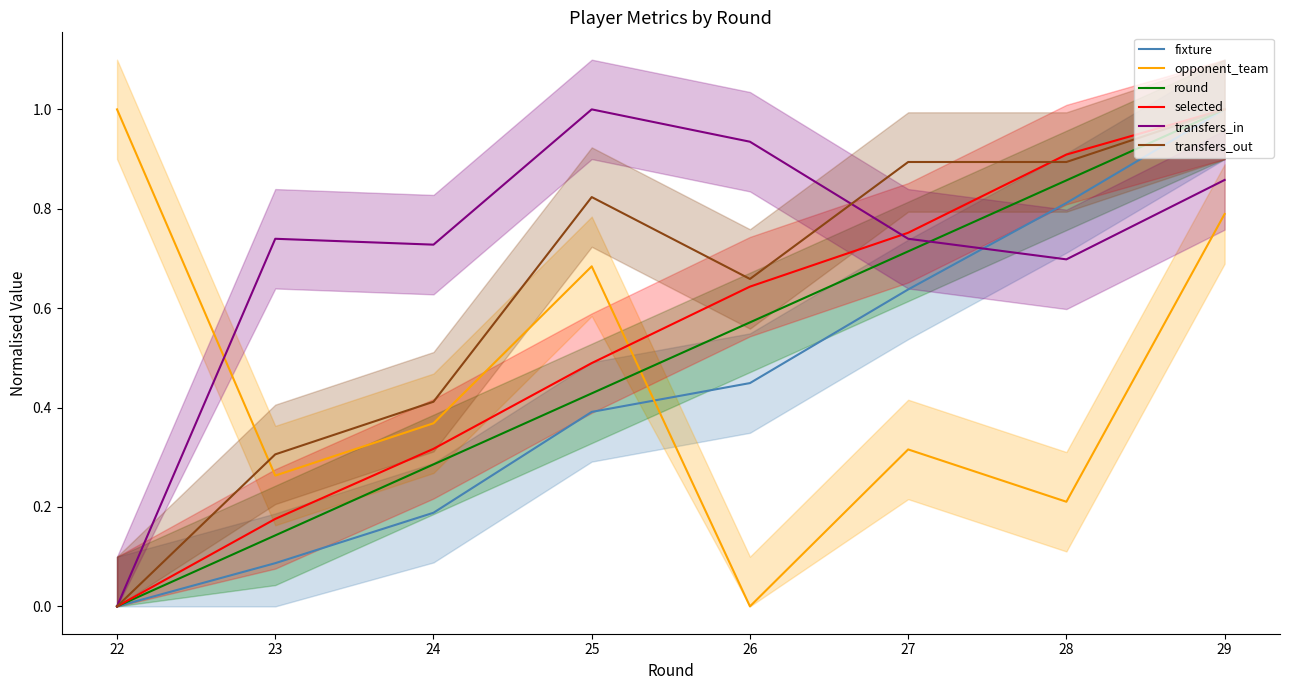

What is the difference between the highest and lowest values at 26?

0.9